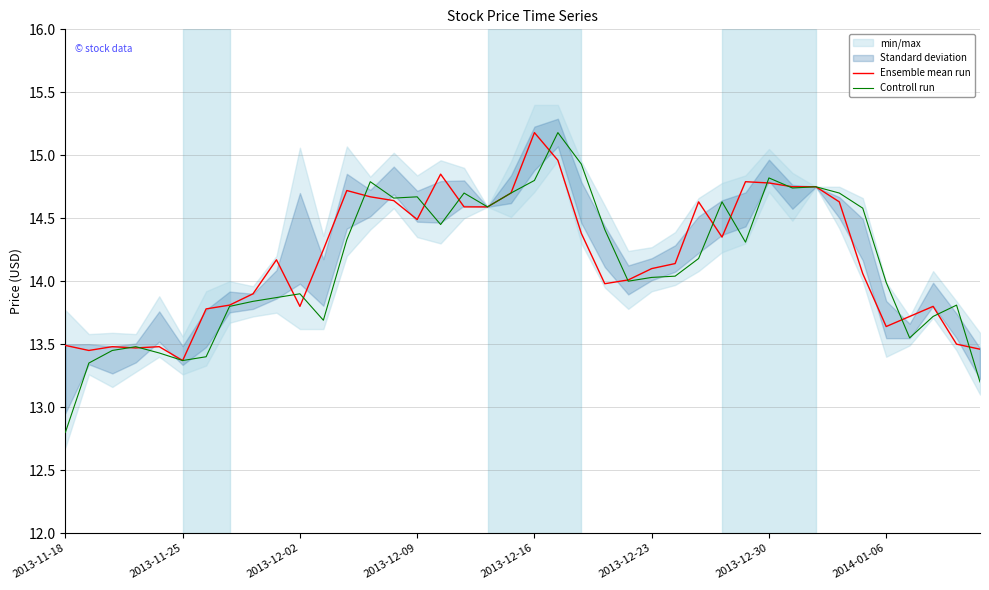

What is the difference between the Ensemble mean run values at 23 and 34?

0.1